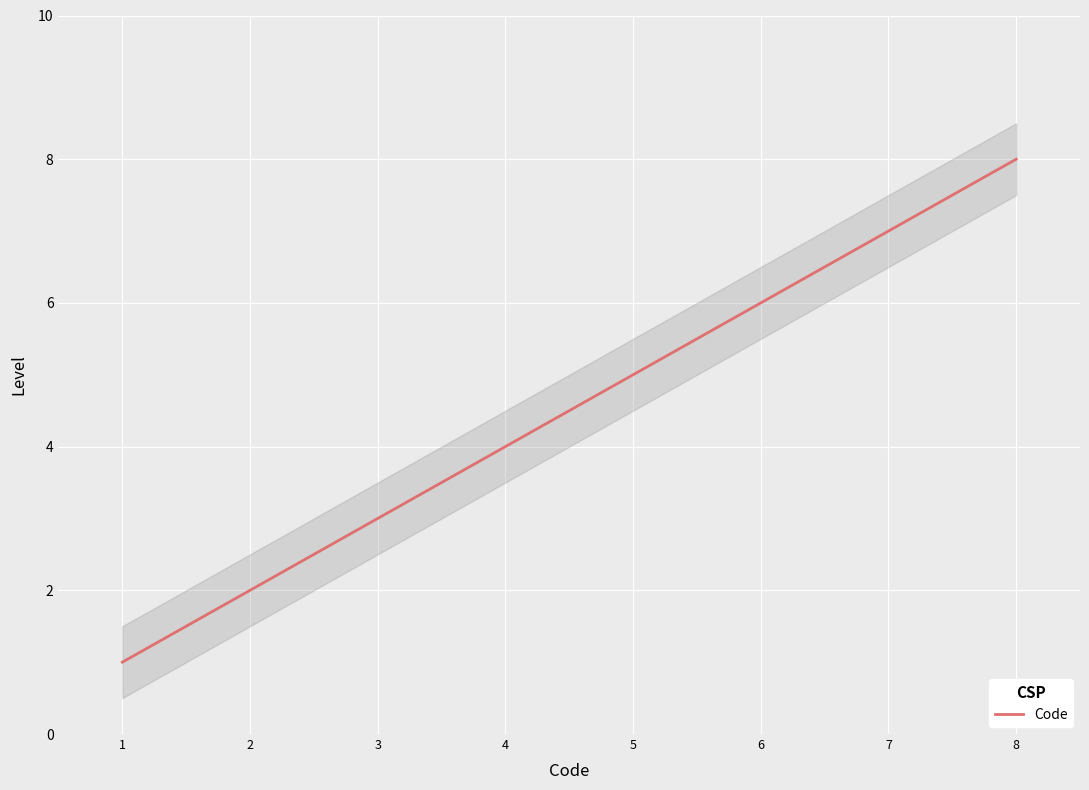

What is the sum of all values?

36